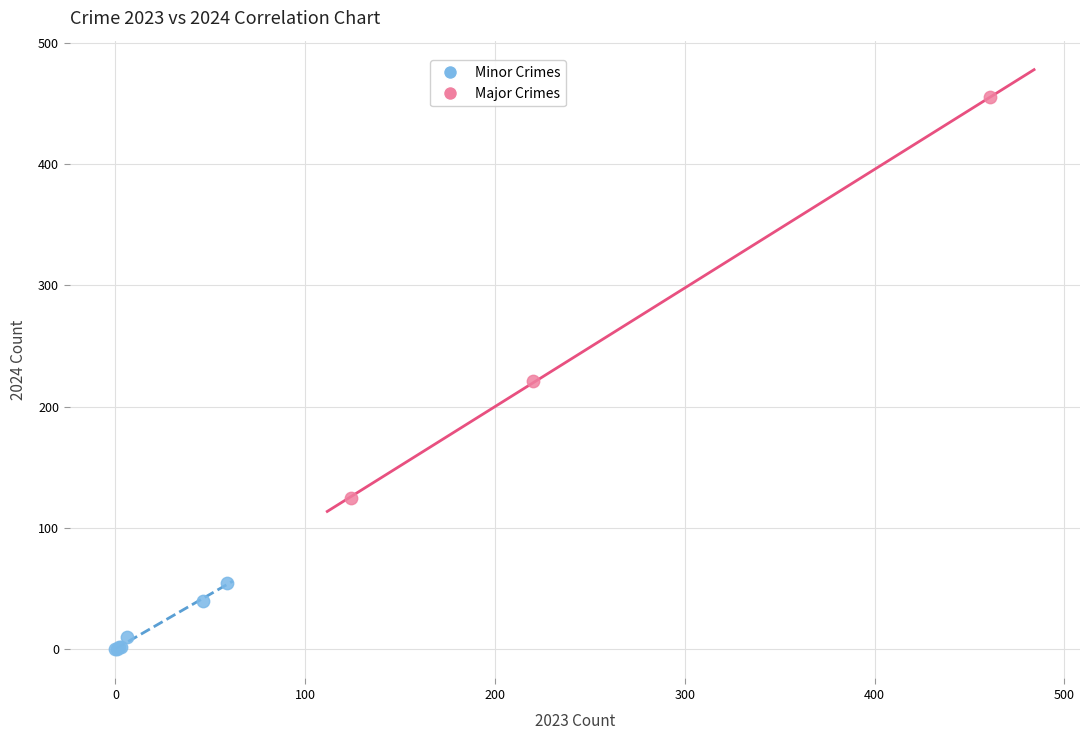

Which series contains the lowest Y value?

Minor Crimes